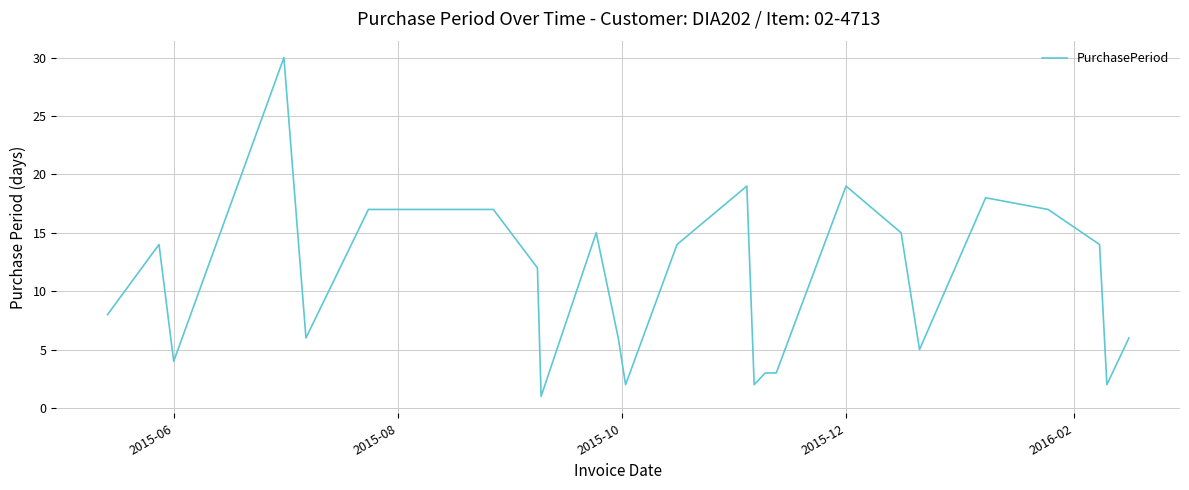

Does the chart display data point markers on the line(s)?

No